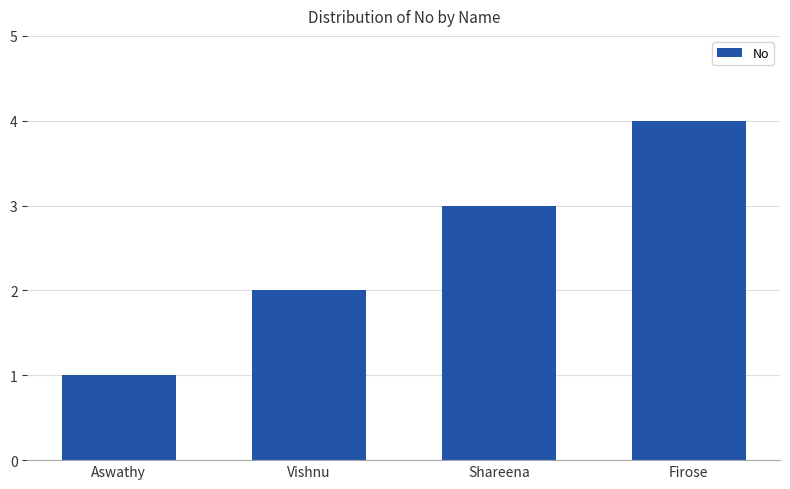

What is the smallest value displayed?

1